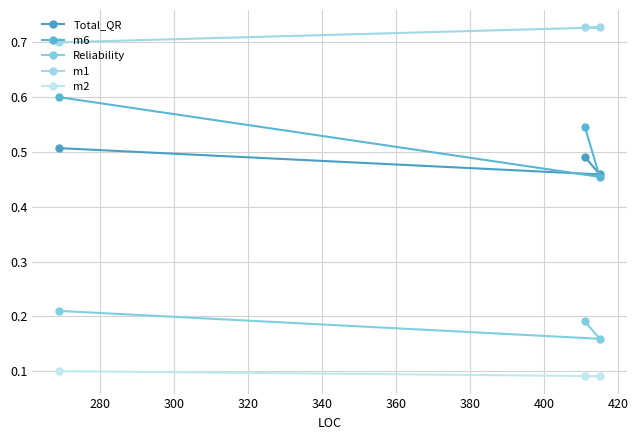

What is the value of the Total_QR point at the 2nd from the left?

0.5